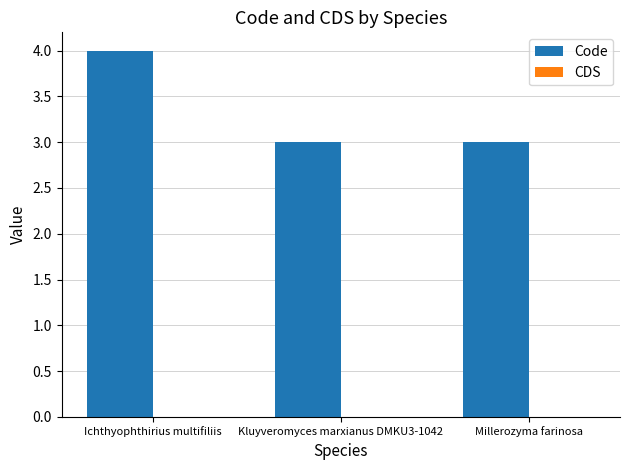

What is the smallest value displayed?

3